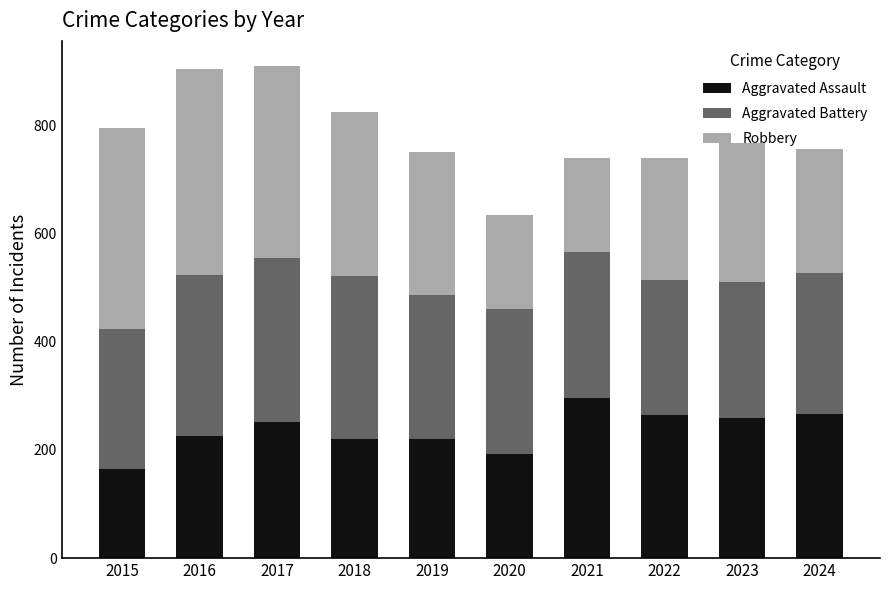

What is the difference between the Aggravated Assault values at 2022 and 2015?

100